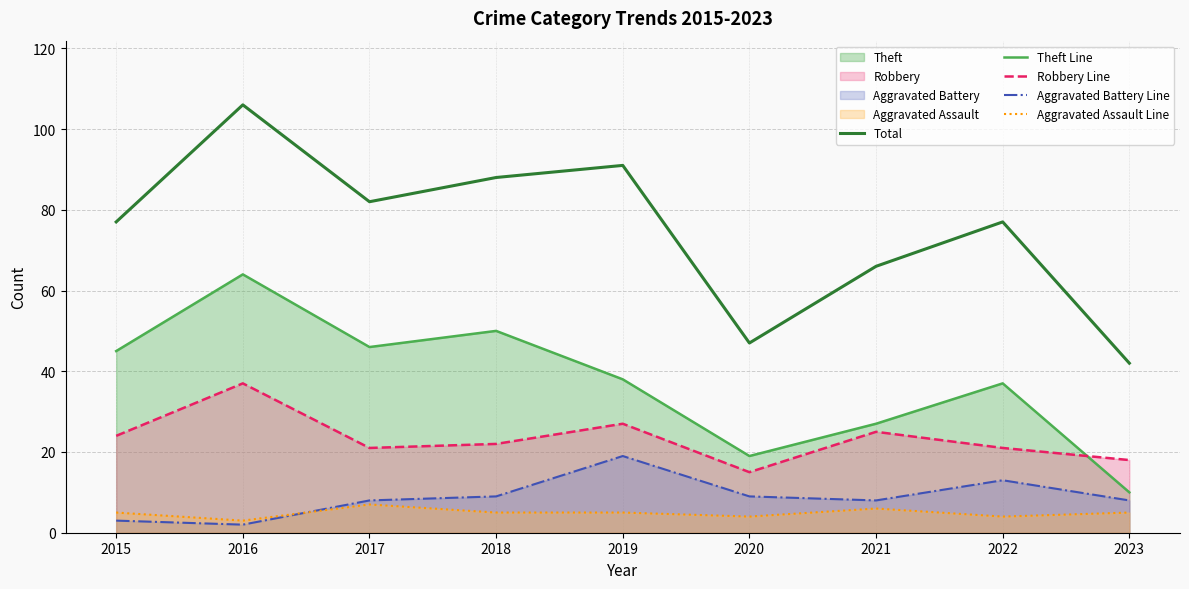

Between 2019 and 2021, which series saw the biggest shift?

Total